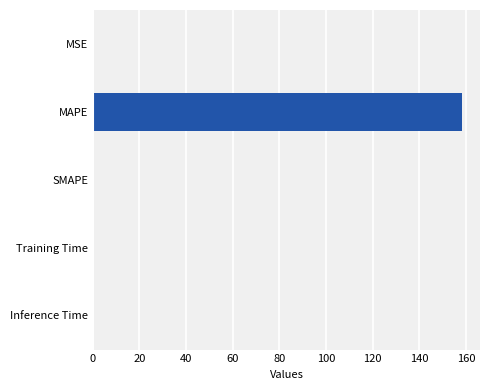

The value at MAPE is 273.5. True or false?

False